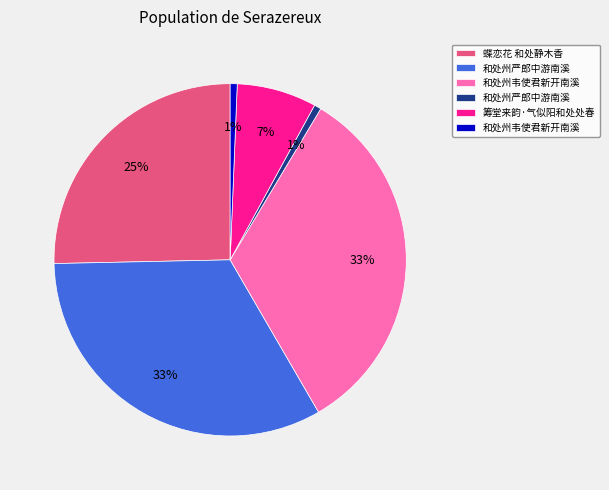

Does any single category account for the majority?

No